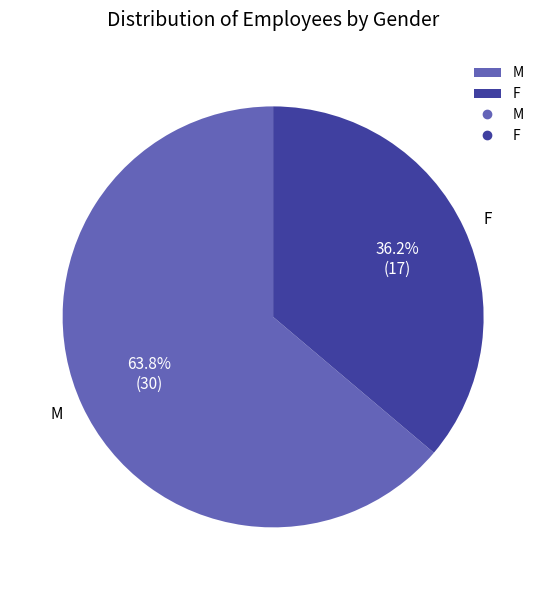

Rank the categories by value from lowest to highest.

F, M